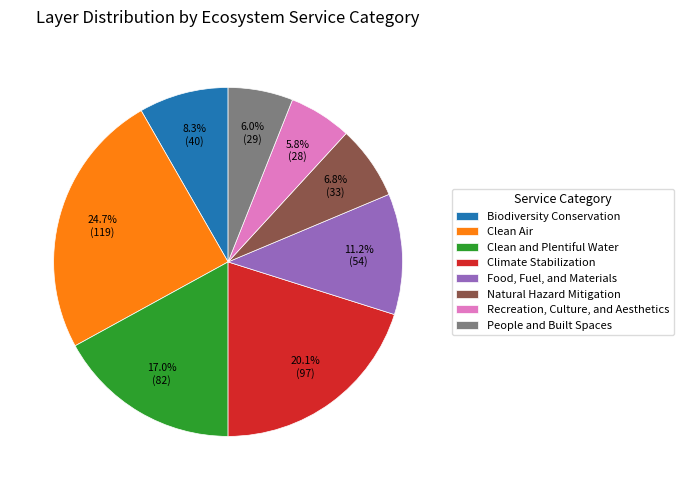

To the nearest percent, what is the difference between the Clean and Plentiful Water and Food, Fuel, and Materials slice percentages?

6%